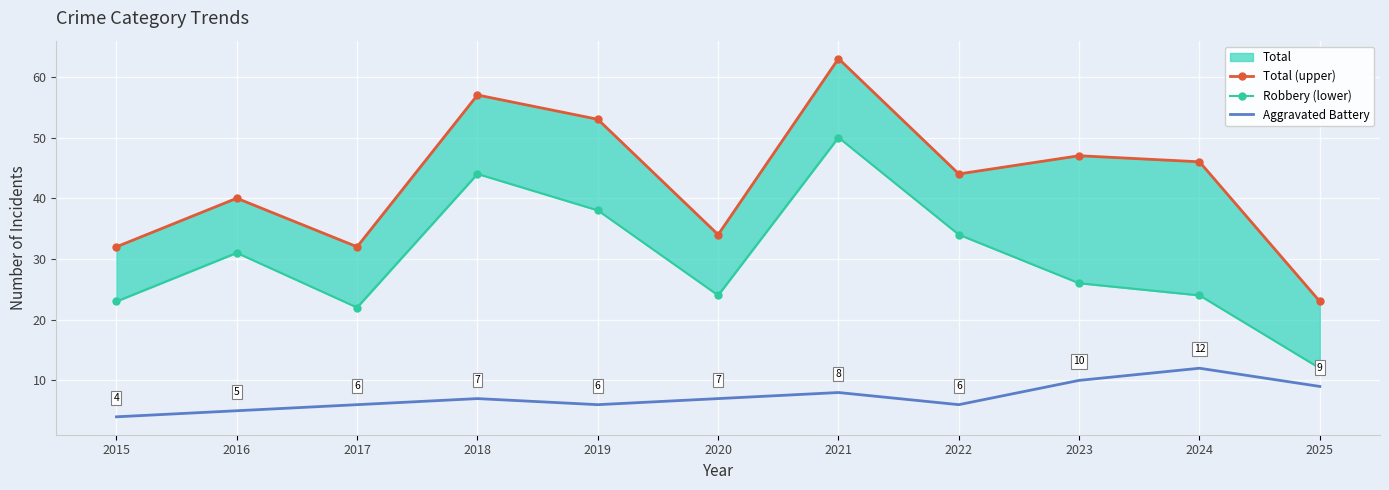

Which label corresponds to the largest value in the chart?

2021